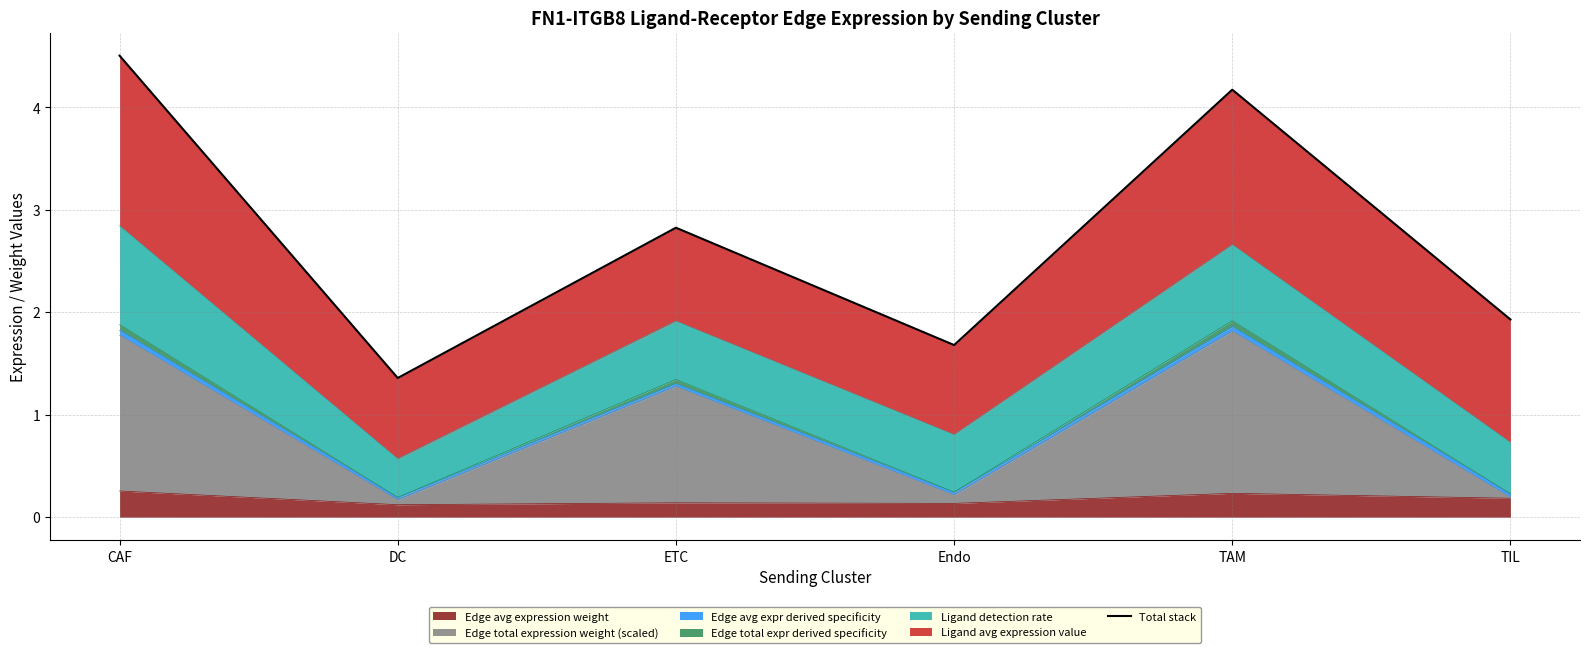

Reading left to right, list all the values displayed in this chart.

CAF=4.5	DC=1.4	ETC=2.8	Endo=1.7	TAM=4.2	TIL=1.9